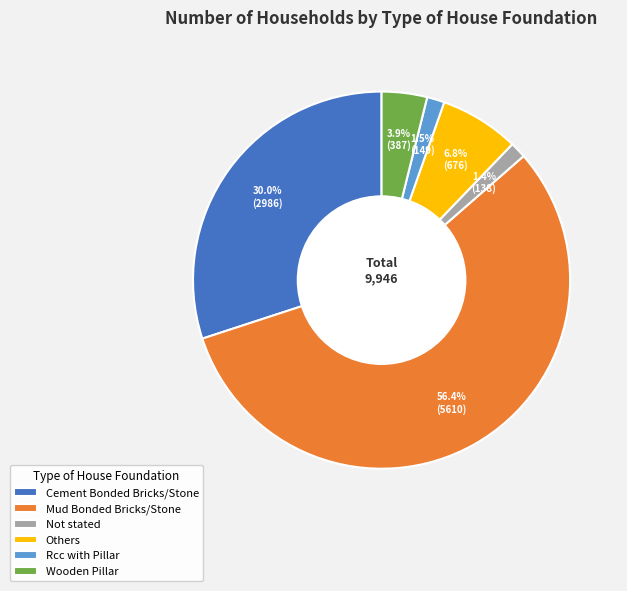

Approximately how many times larger is the value at Not stated compared to Wooden Pillar?

0.4